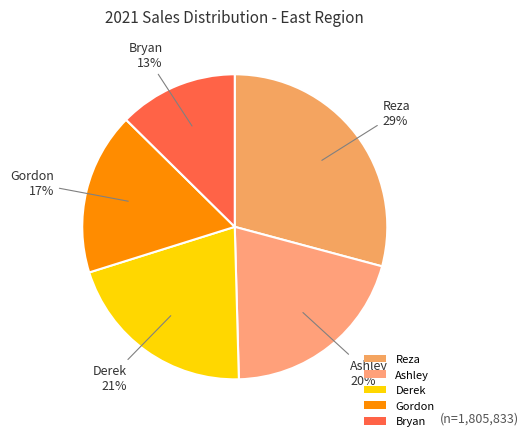

Is the sum of Gordon and Bryan greater than half?

No